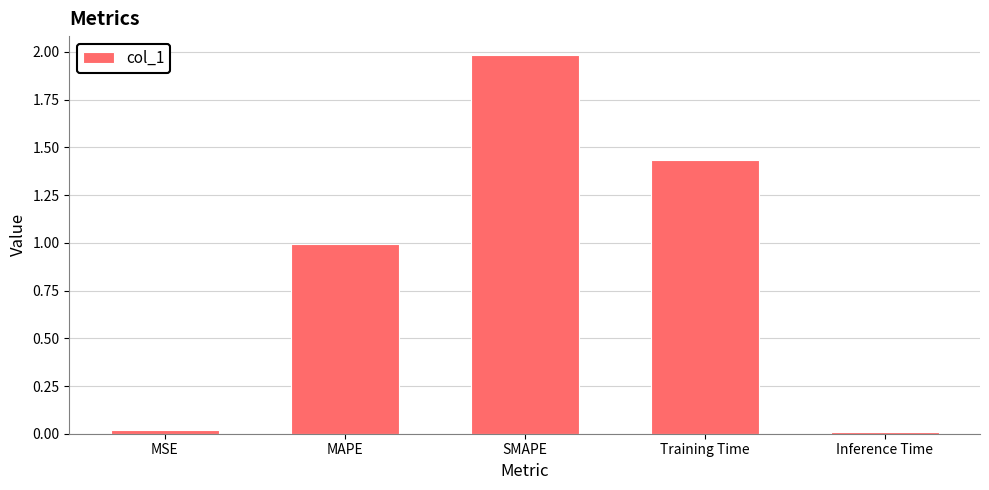

Which category has the highest value across all series?

SMAPE